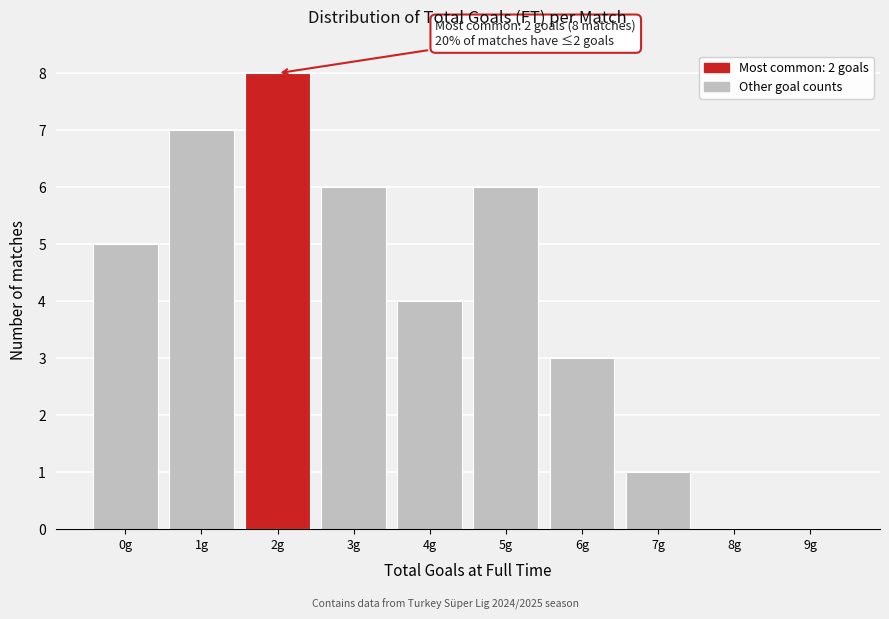

Reading right to left, transcribe all the data shown in this chart.

9g=0	8g=0	7g=1	6g=3	5g=6	4g=4	3g=6	2g=8	1g=7	0g=5